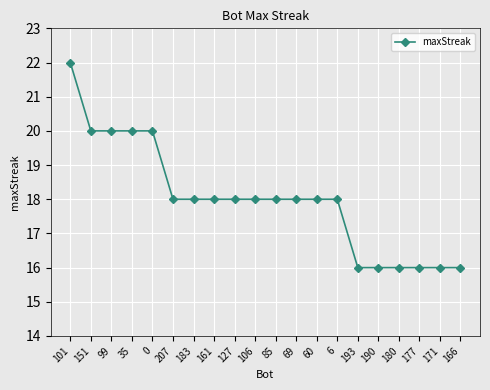

What is the sum of the values at 151 and 106?

38